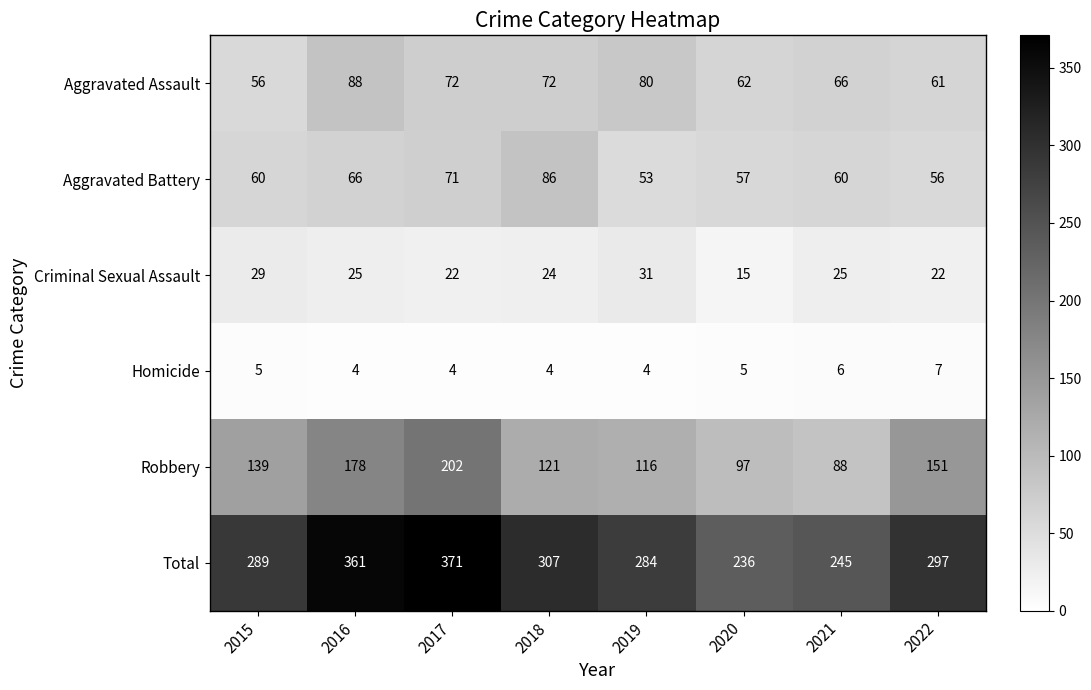

What is the difference between the maximum and minimum values in the Criminal Sexual Assault series?

16